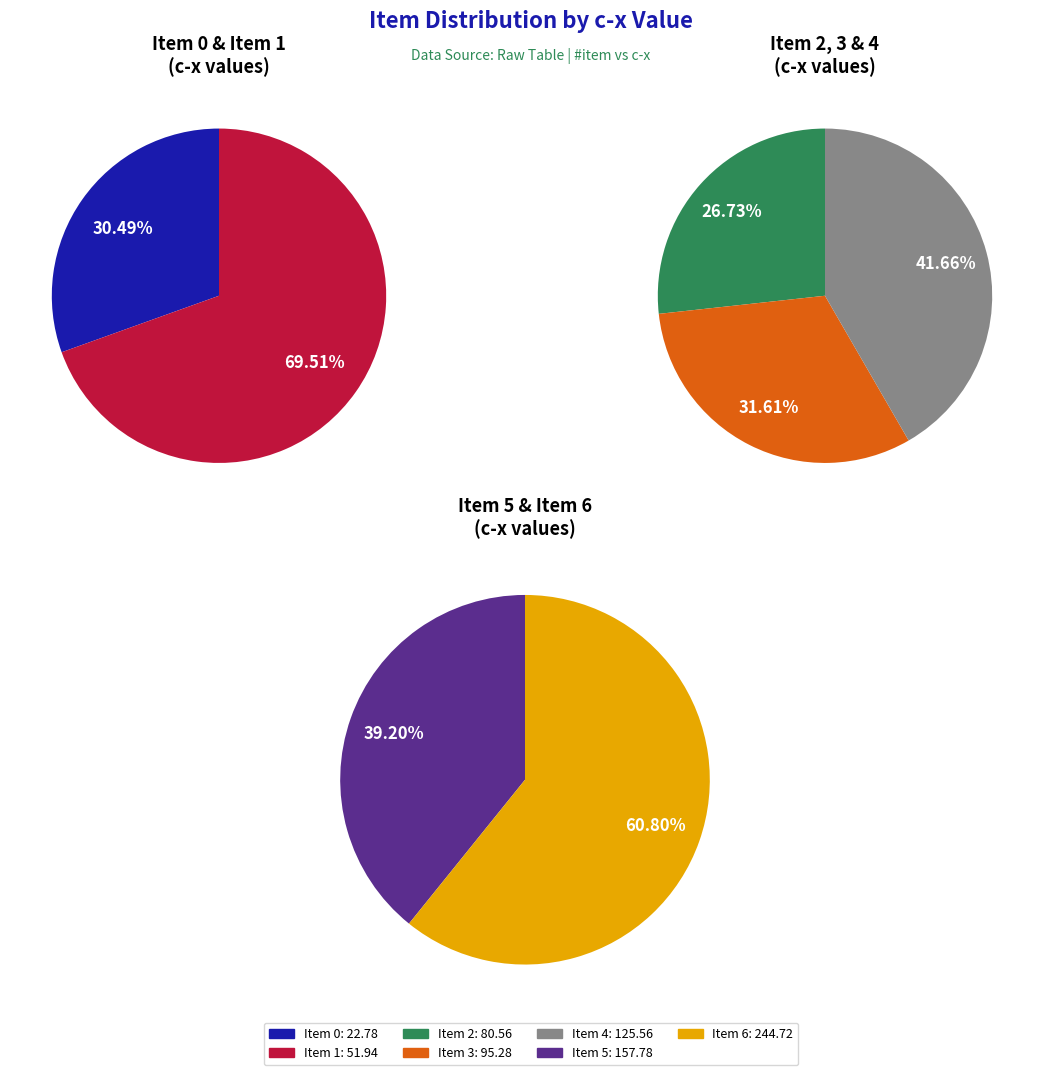

Rank the categories by value from highest to lowest.

Item 6, Item 5, Item 4, Item 3, Item 2, Item 1, Item 0